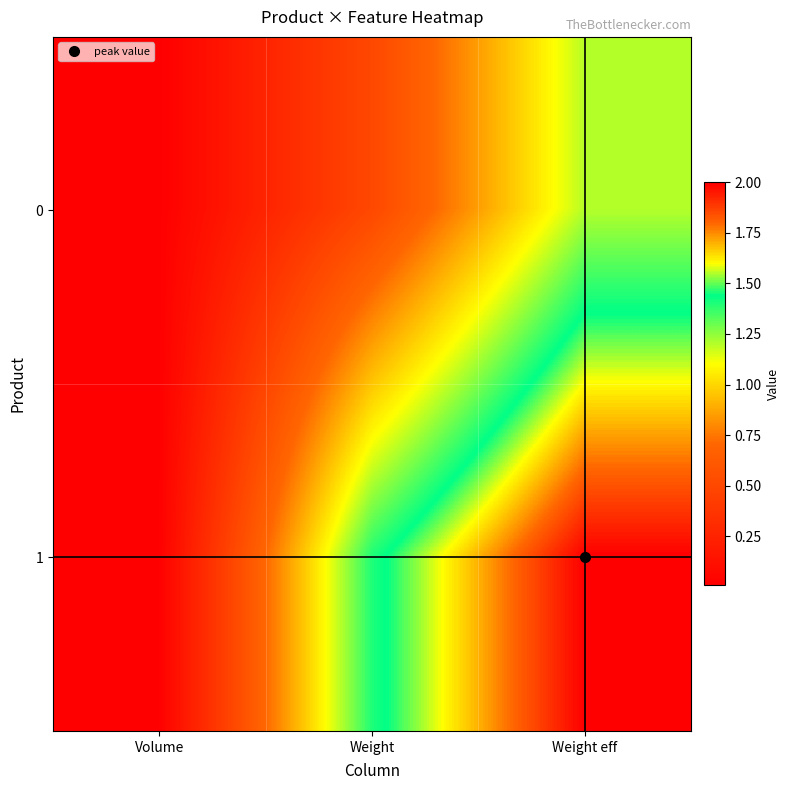

At how many categories does at least one series exceed 0?

3